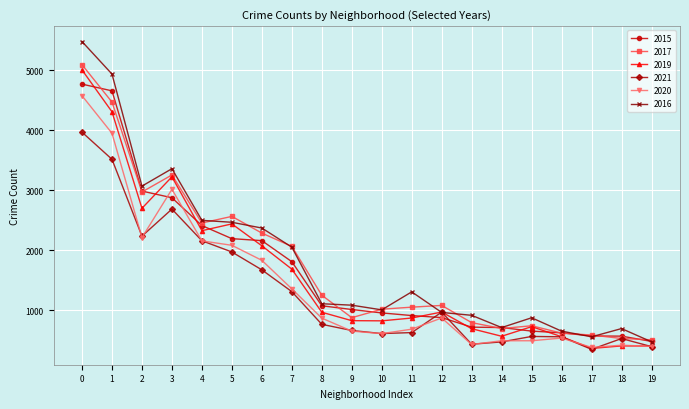

True or false: 2020 has more than 1 points higher than both neighbors.

True